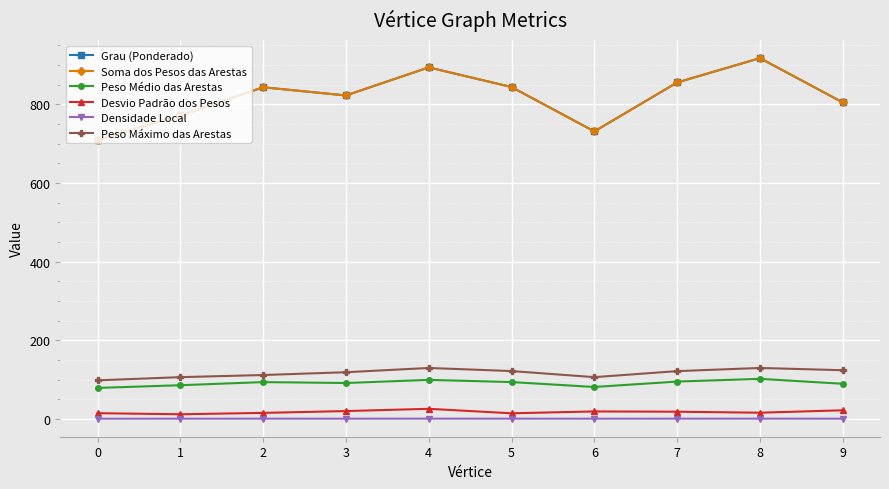

Read the Peso Máximo das Arestas value at 3.

118.8